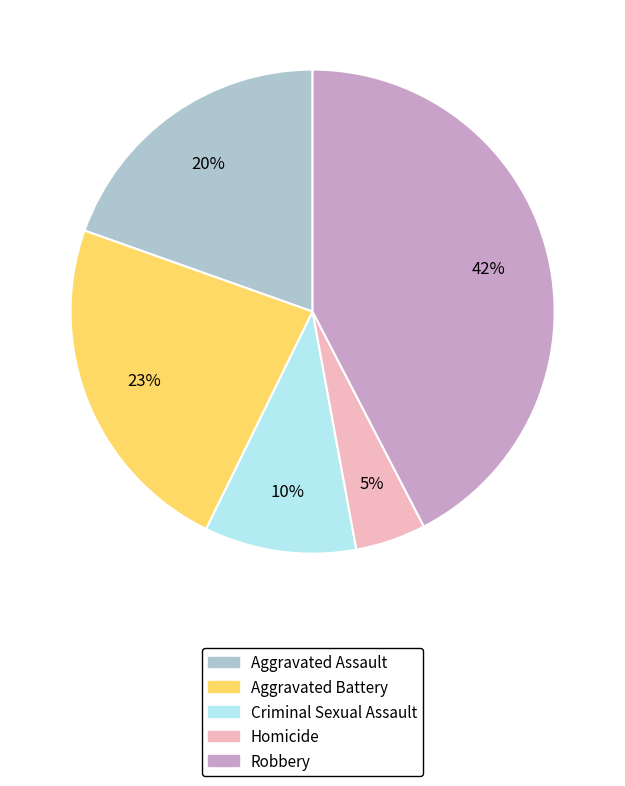

To the nearest percent, what portion does Criminal Sexual Assault represent?

10%